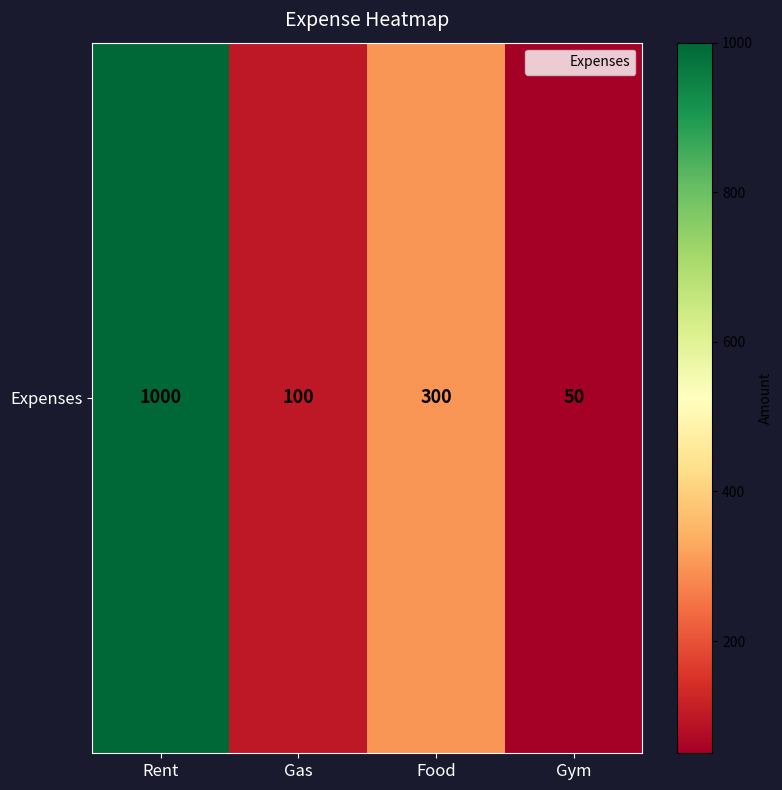

Is it true that the value at Rent is 1000?

True